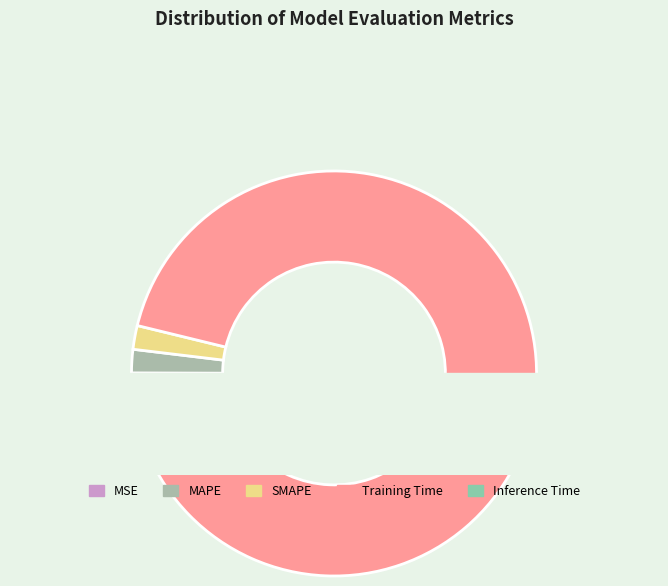

Which category has the biggest portion of the pie?

Training Time